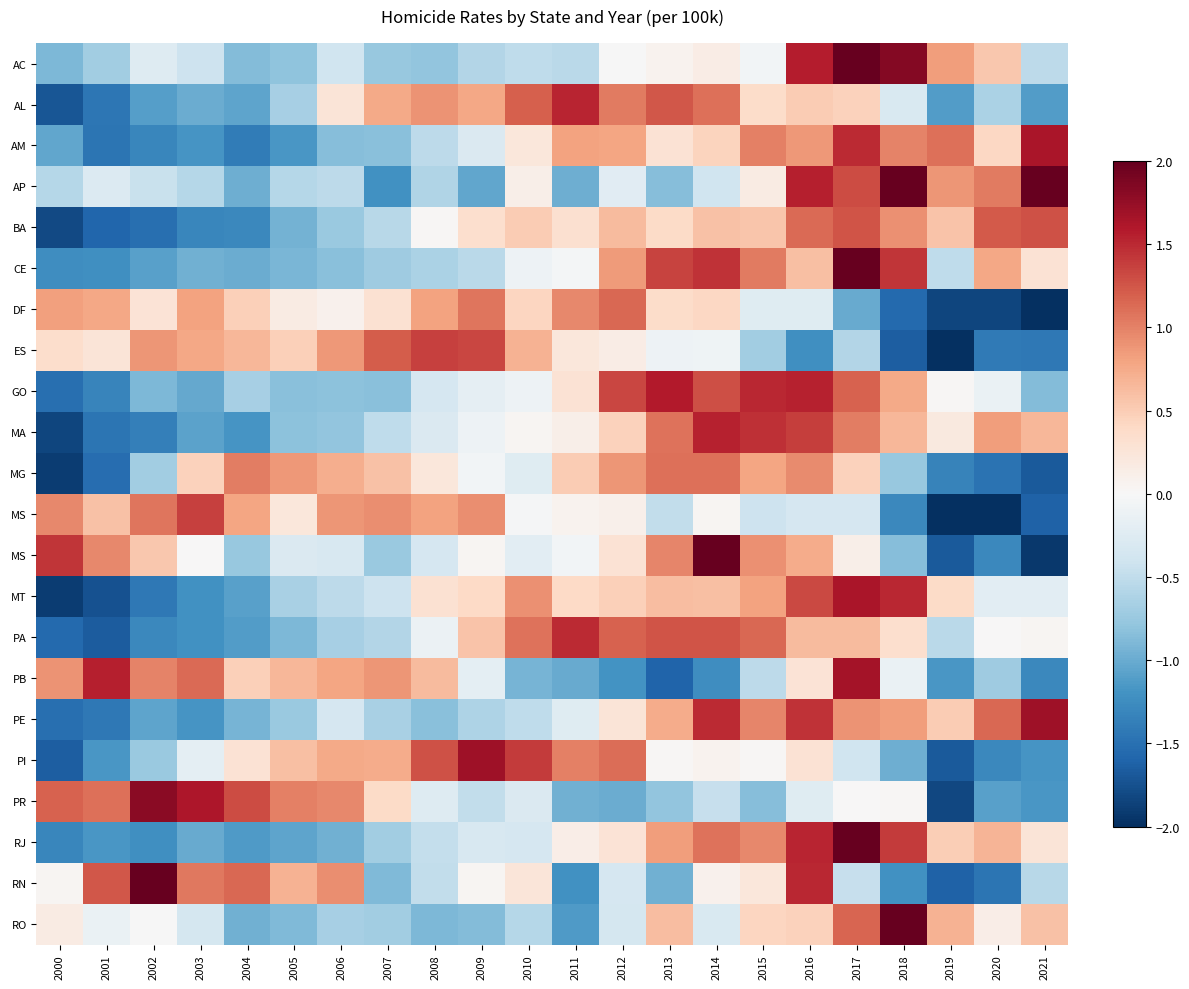

What is the difference between the highest and lowest values at 2019?

3.2